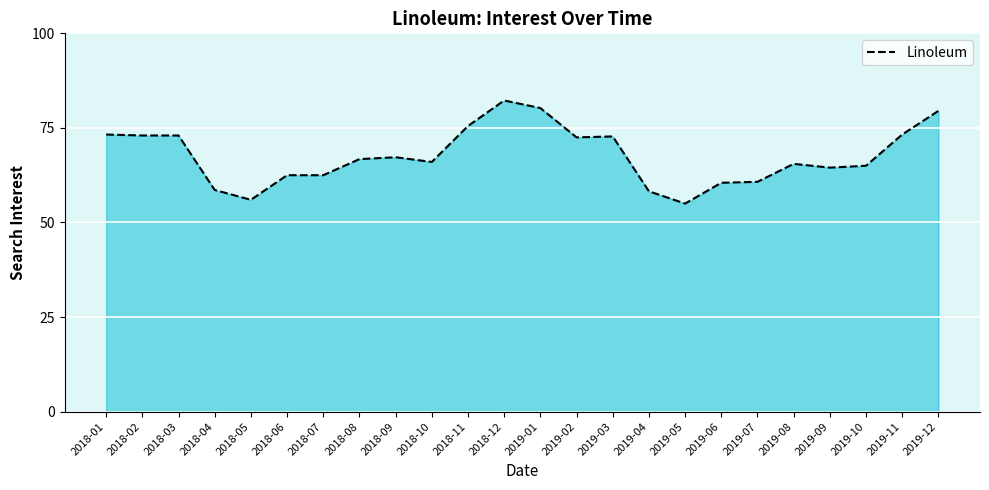

What is the approximate value at 2018-05?

56.0